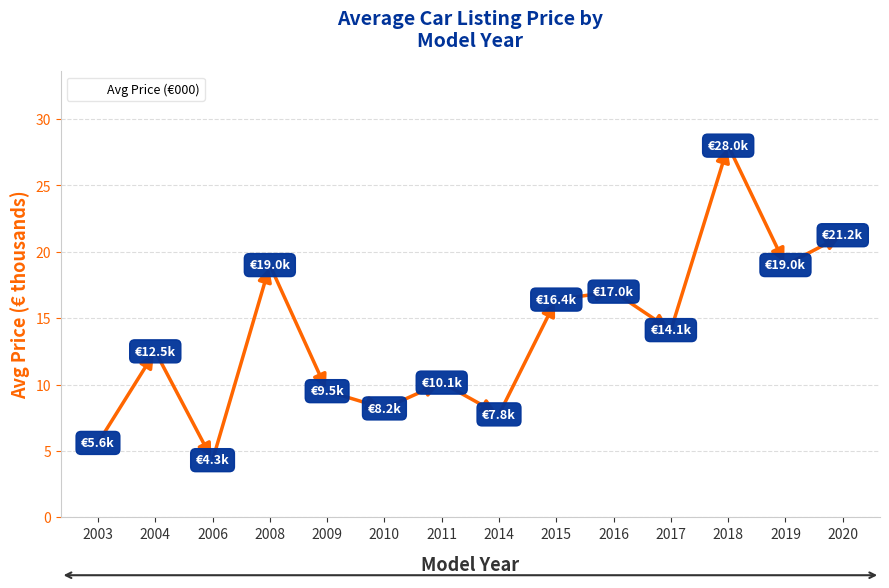

What is the difference between the maximum and minimum values?

23.7